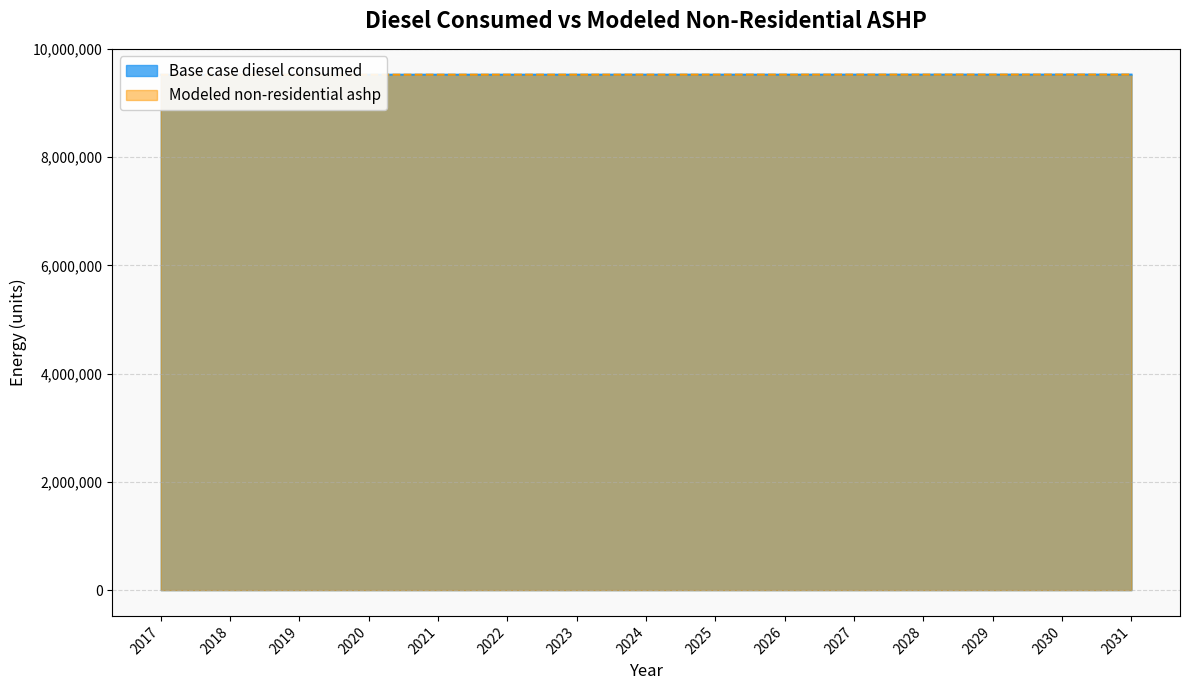

Reading left to right, list all the values displayed in this chart.

Base case diesel consumed: 2017=9524739	2018=9524983	2019=9525210	2020=9525436	2021=9525660	2022=9525869	2023=9526064	2024=9526258	2025=9526452	2026=9526646	2027=9526841	2028=9527048	2029=9527210	2030=9527386	2031=9527565
Modeled non-residential ashp: 2017=9524739	2018=9524983	2019=9525210	2020=9525436	2021=9525660	2022=9525869	2023=9526064	2024=9526258	2025=9526452	2026=9526646	2027=9526841	2028=9527048	2029=9527210	2030=9527386	2031=9527565